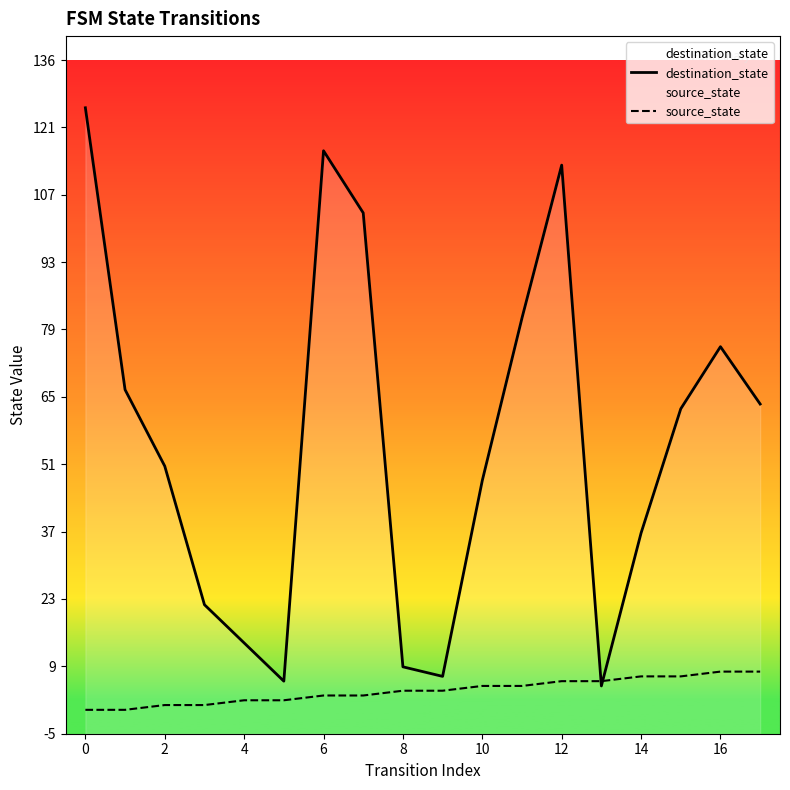

Which has a higher value, 17 or 16?

16